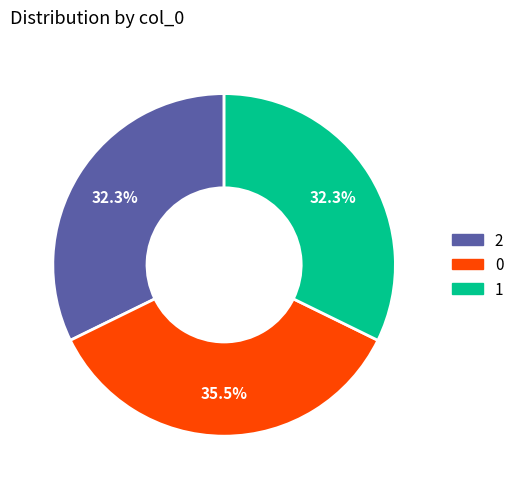

How many slices are in this pie chart?

3